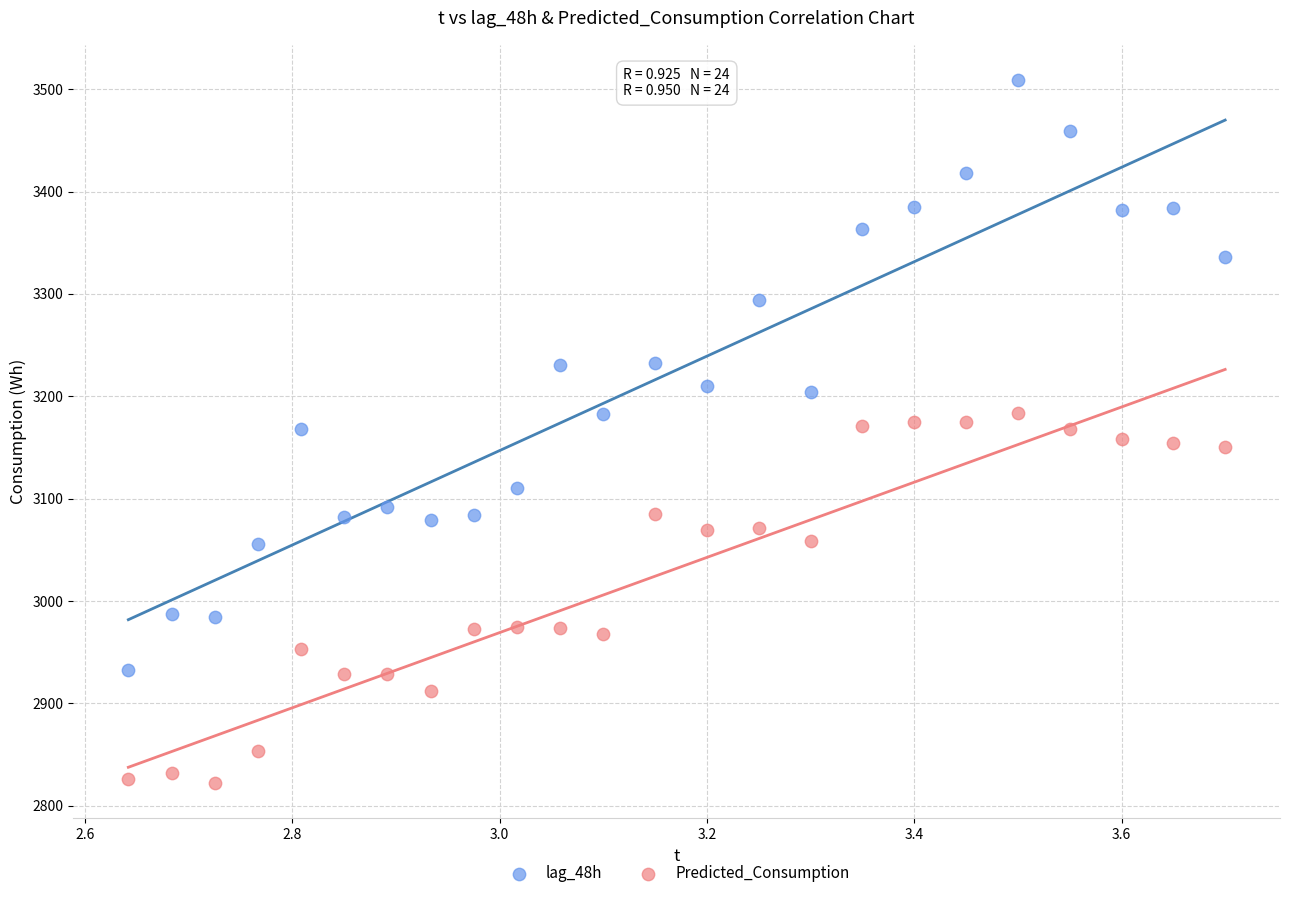

Which series has the largest Y range (max minus min)?

lag_48h